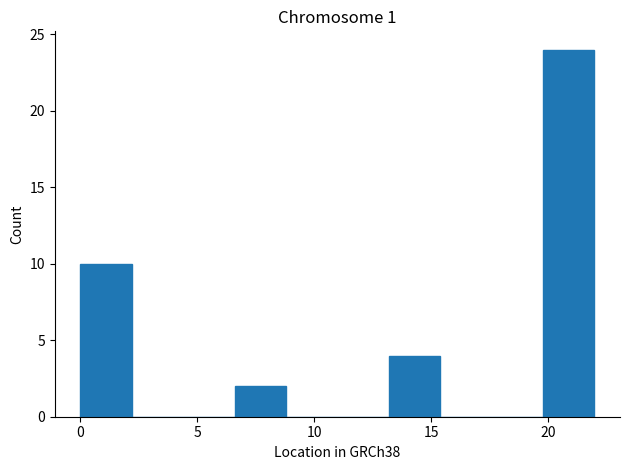

What is the height of the bar covering 6.5 to 9.0 on the x-axis? Neither the bar edges nor the heights are printed on the chart, so give them approximately, as read against the axes.

2